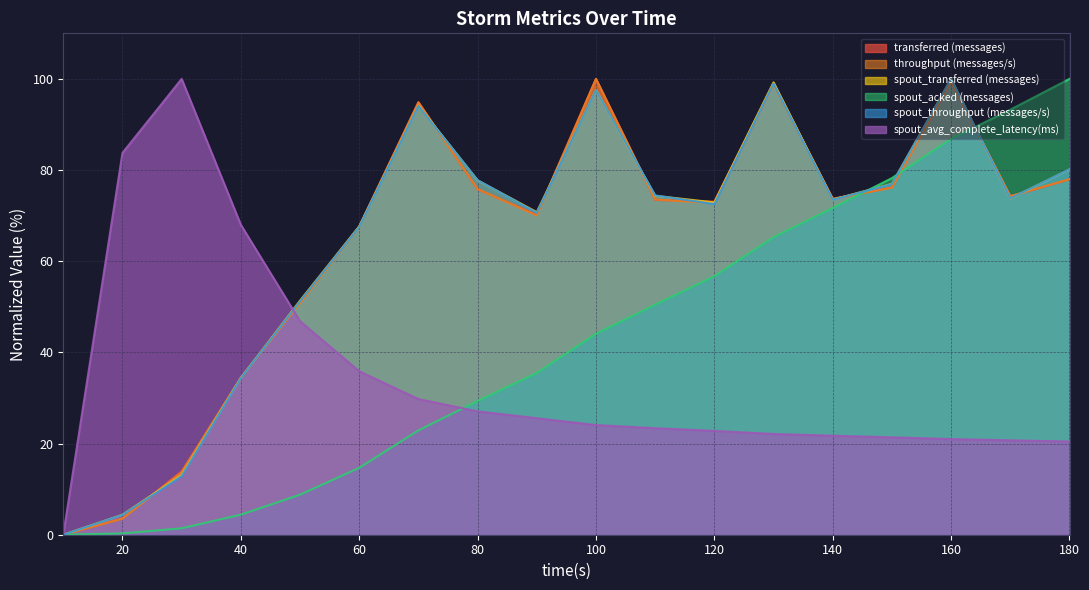

At which category does the chart reach its minimum across all series?

10